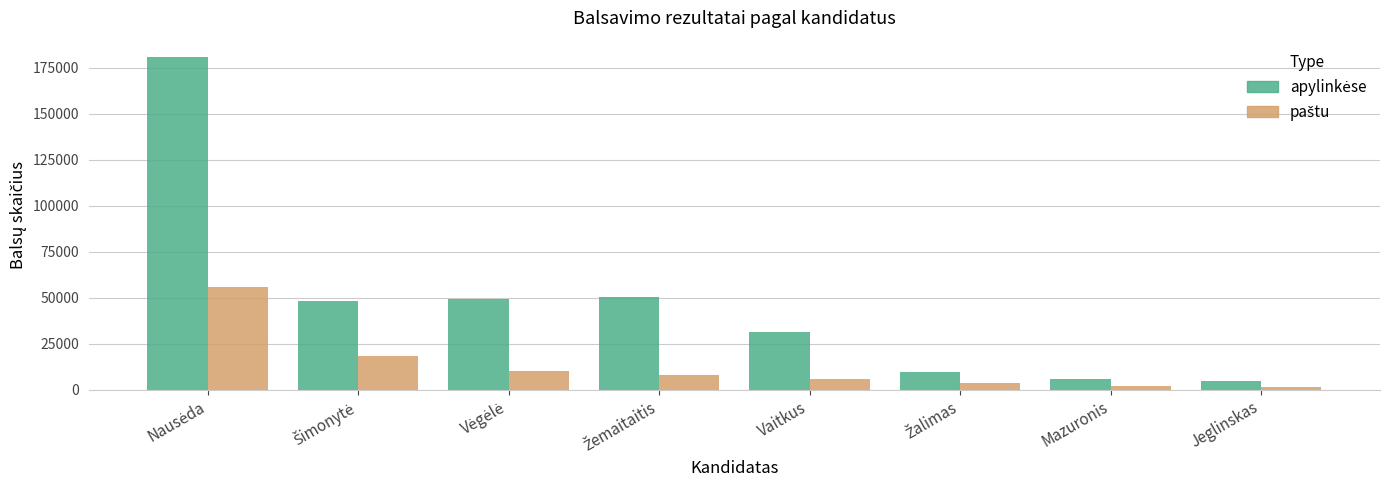

Does the chart contain stacked bars?

No